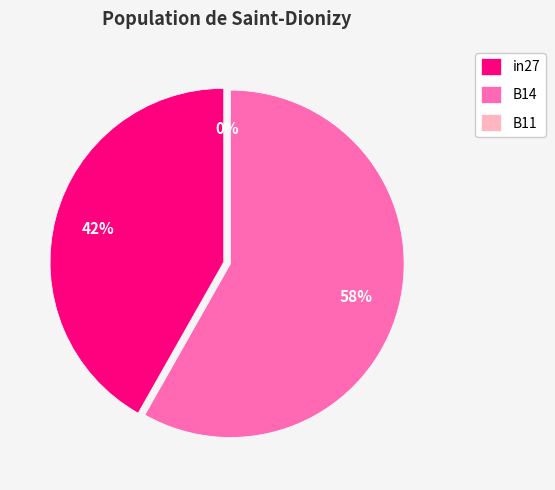

To the nearest percent, what portion does B14 represent?

58%